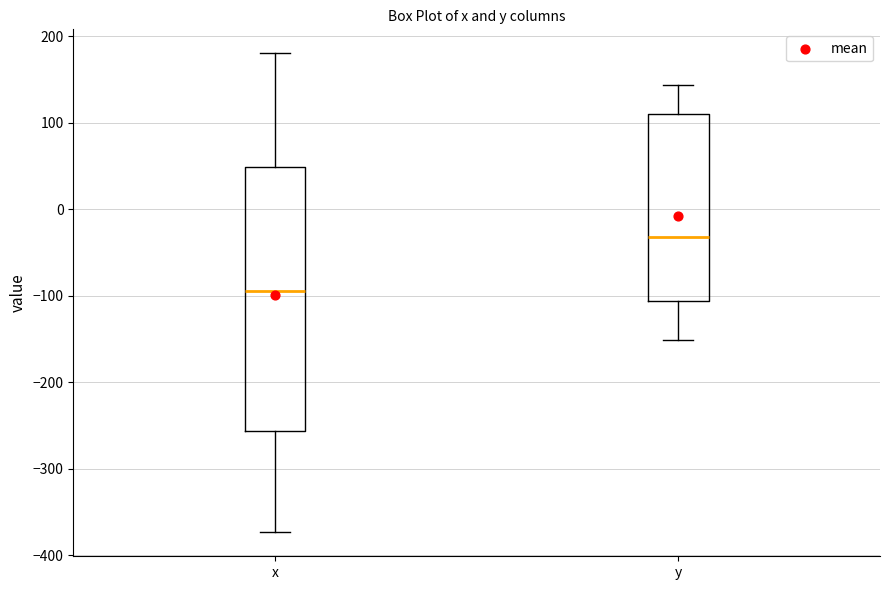

Which box's median line is the highest?

y